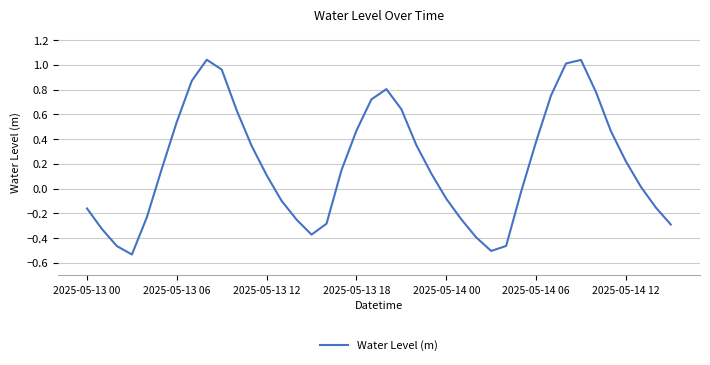

What is the difference between the maximum and minimum values?

1.6